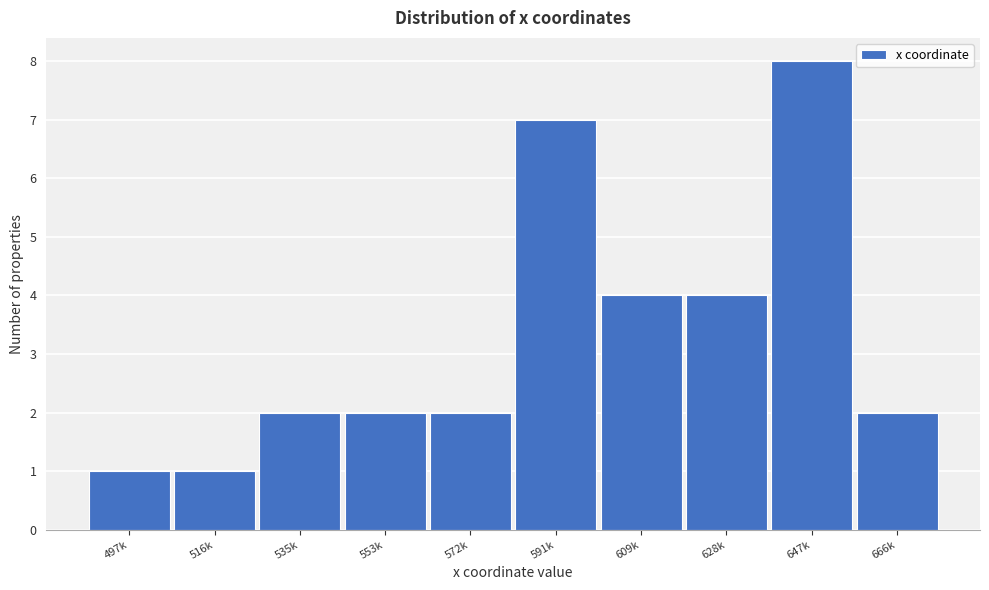

Reading left to right, list all the values displayed in this chart.

1	1	2	2	2	7	4	4	8	2